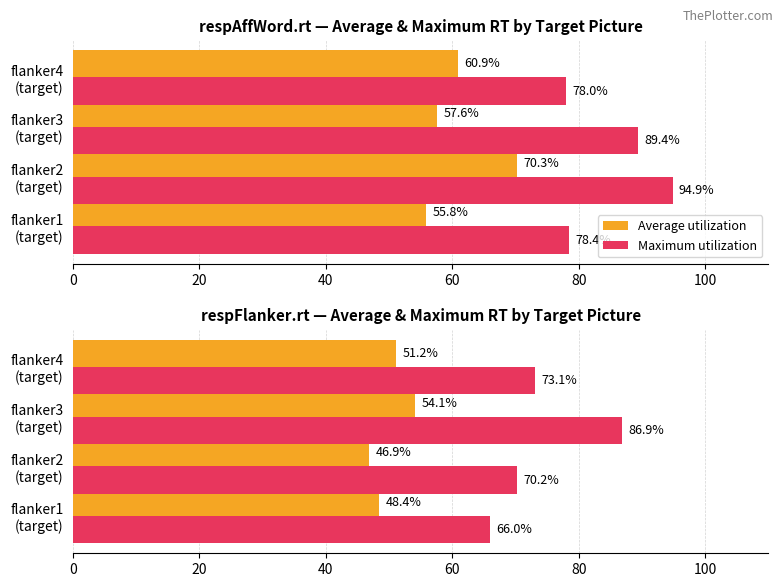

Which has a higher value, flanker2 (target) or flanker4 (target)?

flanker4 (target)